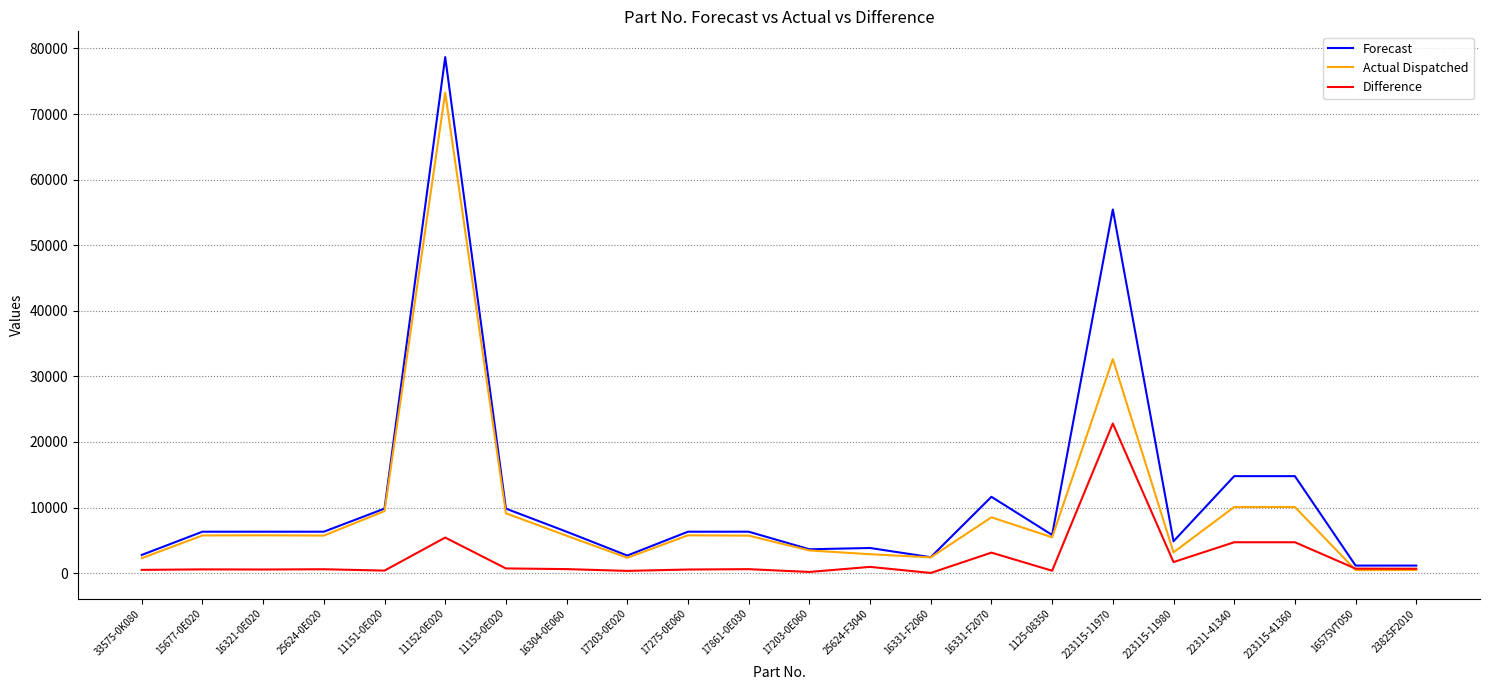

Where is Difference nearest to the value 11417?

11152-0E020